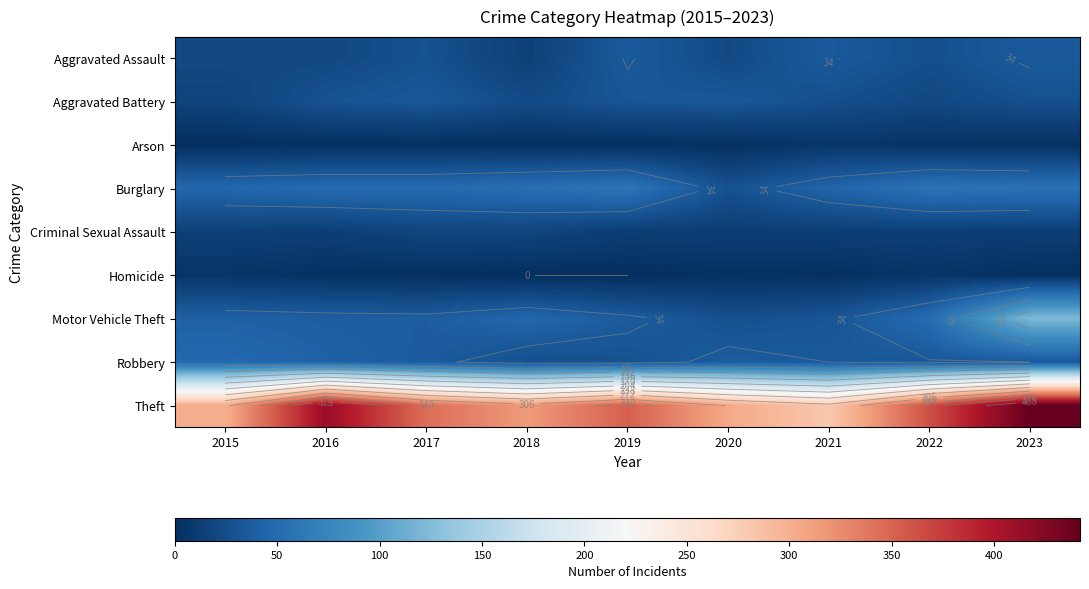

How many categories are shown in the chart?

9